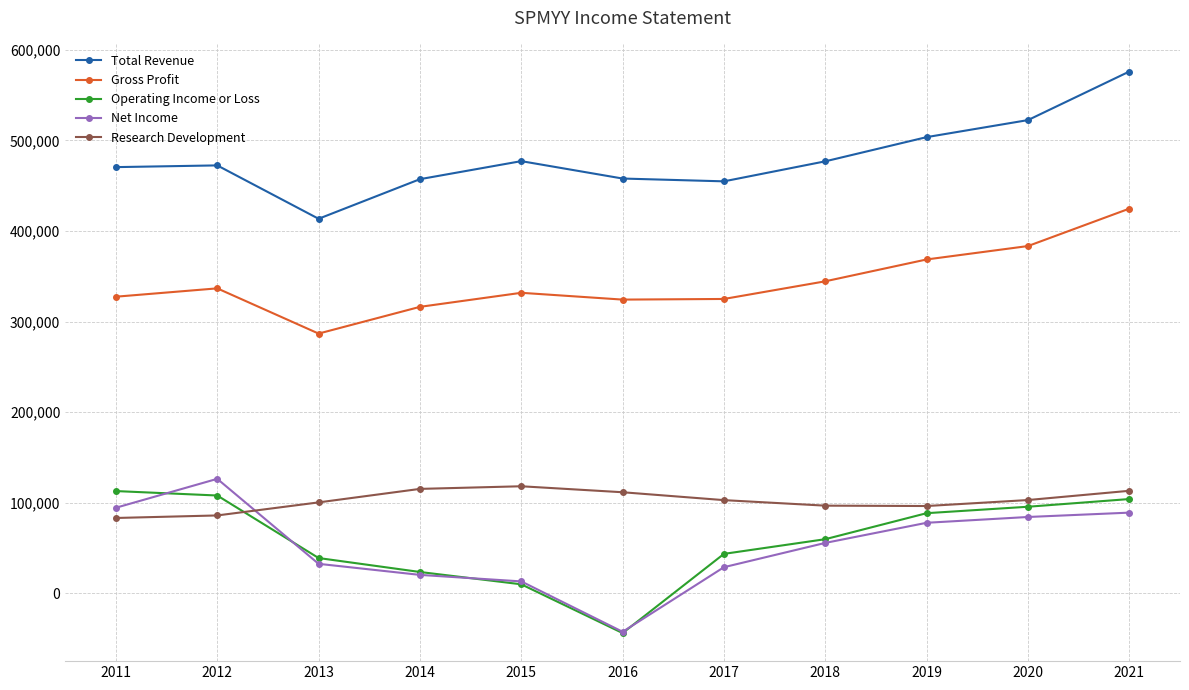

What is the sum of all Net Income values?

581700